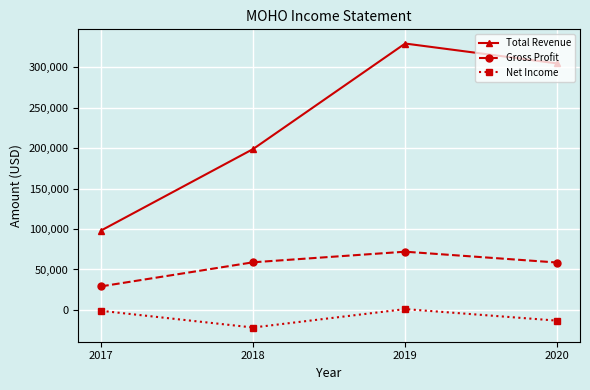

List the series in order of their overall mean, lowest first.

Net Income, Gross Profit, Total Revenue